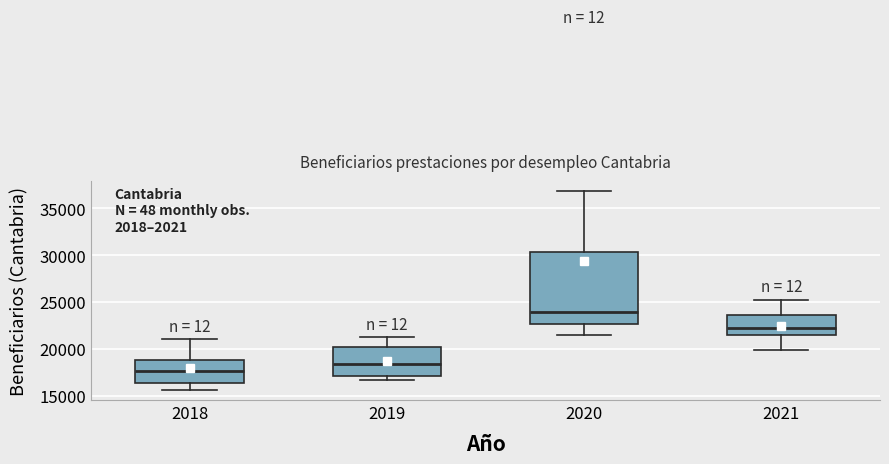

Which box is the tallest, from its lower edge to its upper edge?

2020